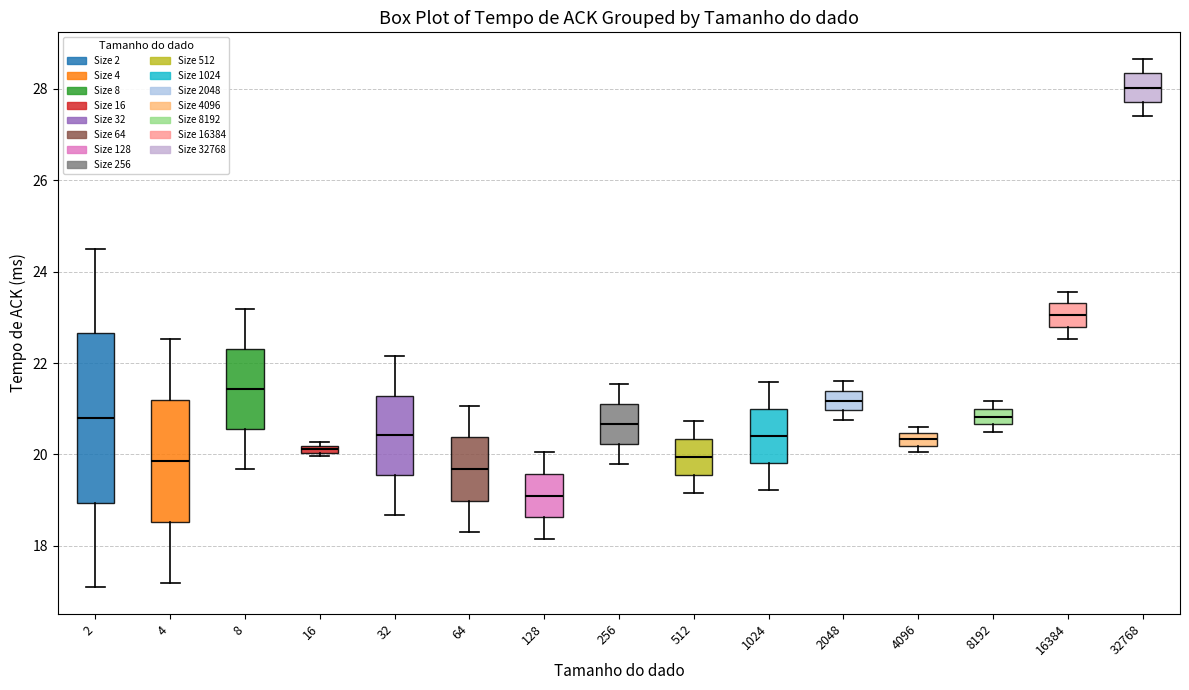

Comparing the boxes themselves (not the whiskers), which one is the tallest?

2